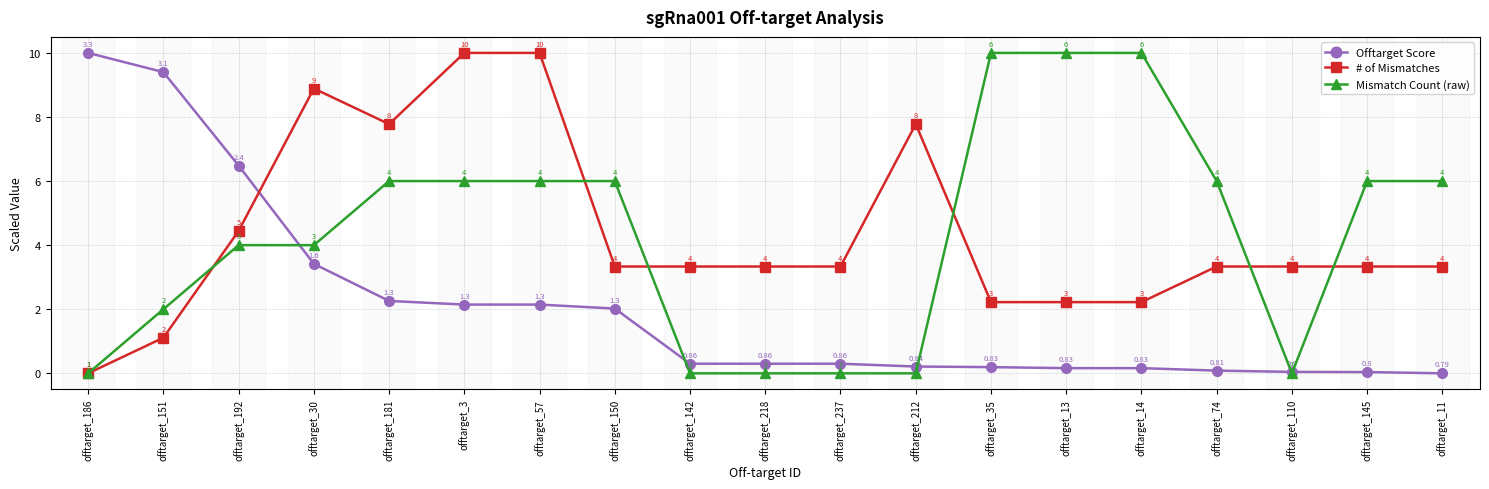

Is the value of # of Mismatches at offtarget_14 greater than the value of Mismatch Count (raw) at offtarget_150?

No